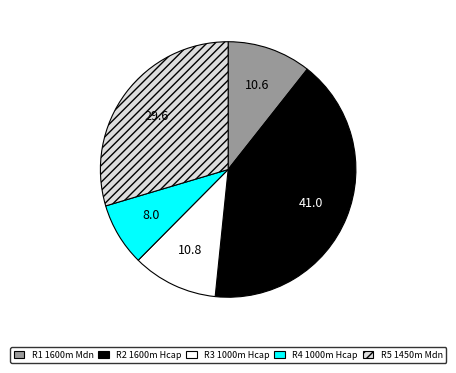

Is there a majority slice in this chart?

No